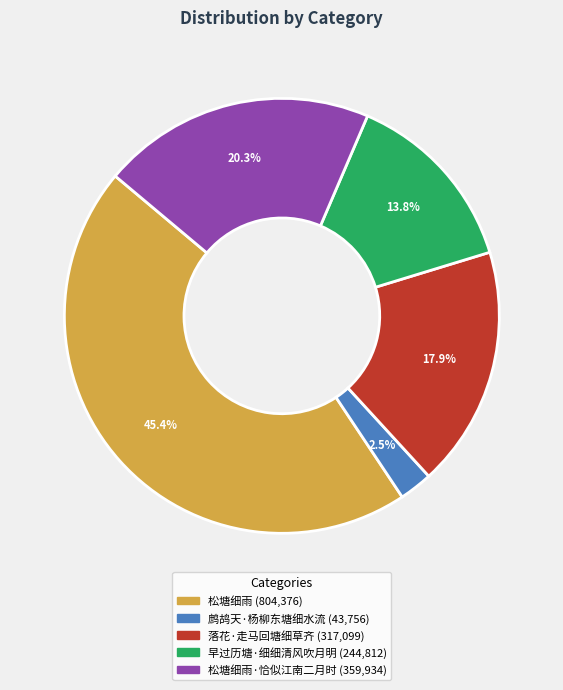

To the nearest percent, what is the average slice percentage?

20%